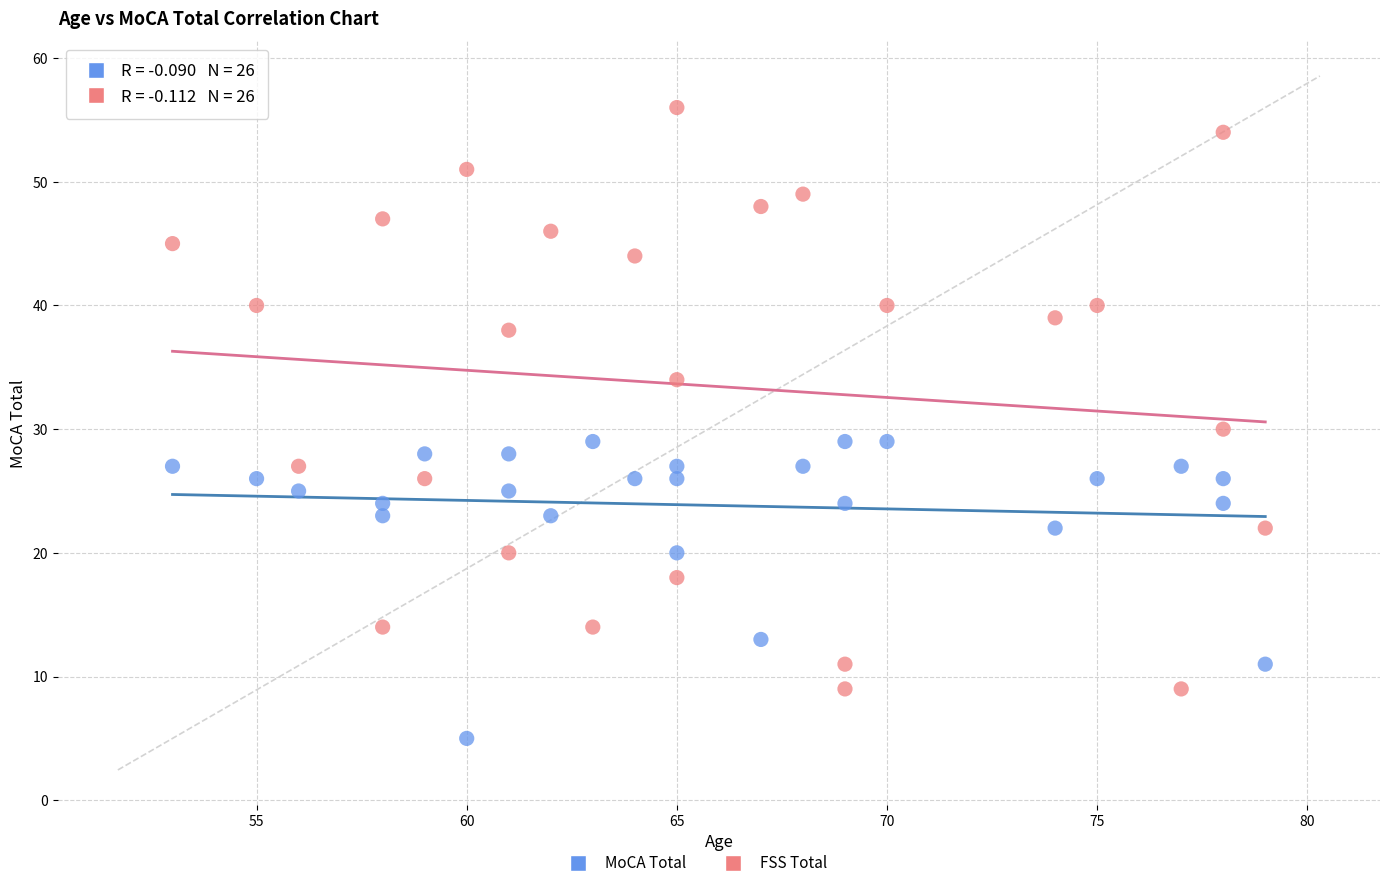

Across all data points, what is the range of X values (max minus min)?

26